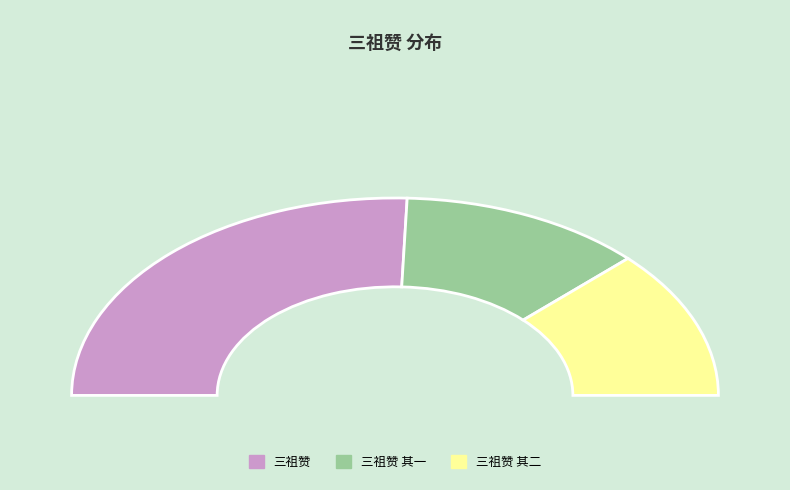

To the nearest percent, what portion does 三祖赞 其一 represent?

24%